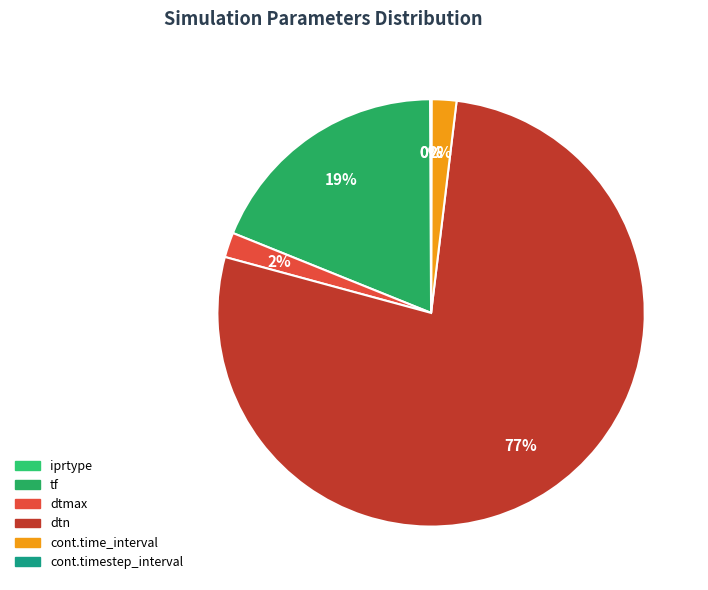

What is the change in value from dtn to cont.timestep_interval?

-2999.0